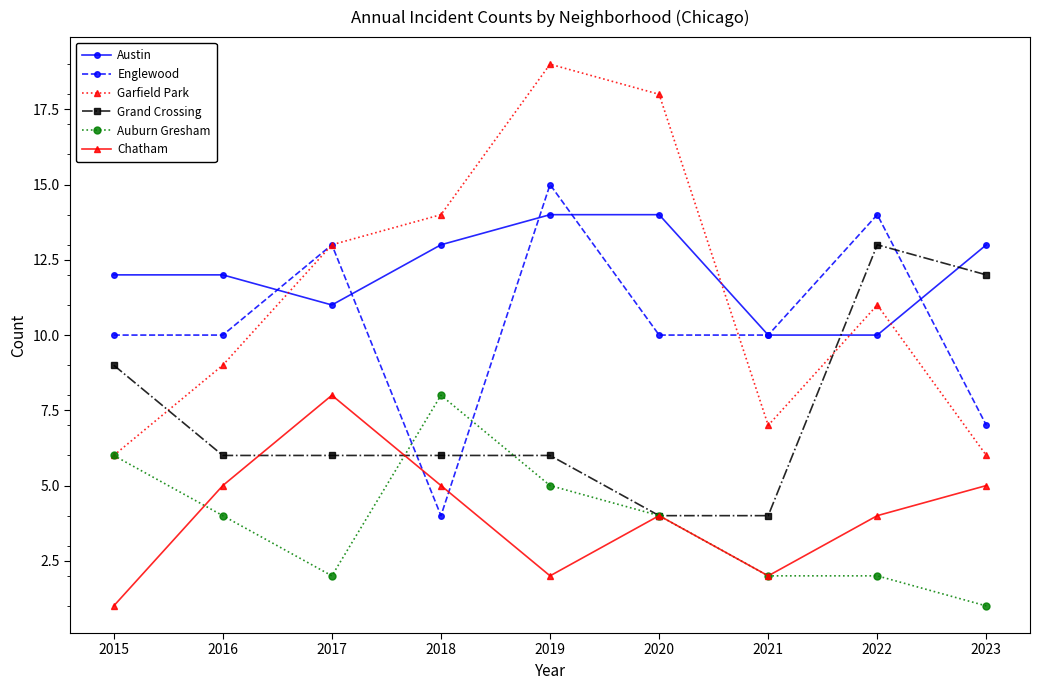

Reading right to left, what are all the values shown in this chart?

Austin: 2023=13	2022=10	2021=10	2020=14	2019=14	2018=13	2017=11	2016=12	2015=12
Englewood: 2023=7	2022=14	2021=10	2020=10	2019=15	2018=4	2017=13	2016=10	2015=10
Garfield Park: 2023=6	2022=11	2021=7	2020=18	2019=19	2018=14	2017=13	2016=9	2015=6
Grand Crossing: 2023=12	2022=13	2021=4	2020=4	2019=6	2018=6	2017=6	2016=6	2015=9
Auburn Gresham: 2023=1	2022=2	2021=2	2020=4	2019=5	2018=8	2017=2	2016=4	2015=6
Chatham: 2023=5	2022=4	2021=2	2020=4	2019=2	2018=5	2017=8	2016=5	2015=1